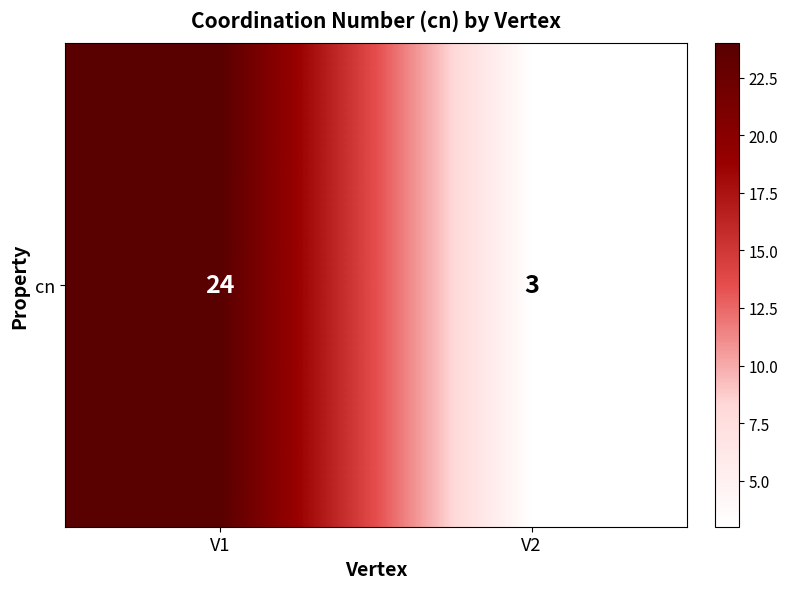

The value at V1 is 38. True or false?

False